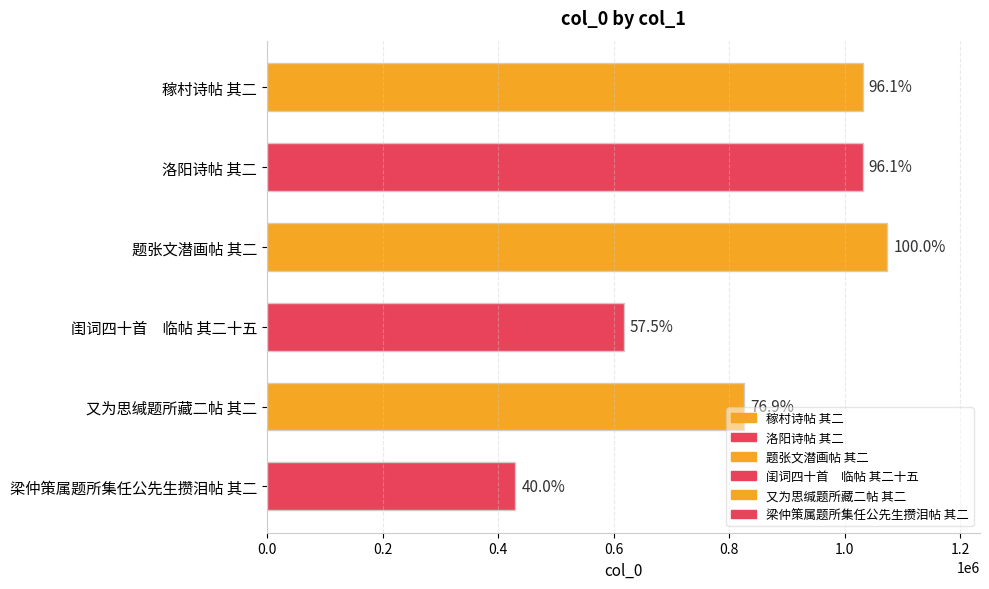

Does the chart contain stacked bars?

No